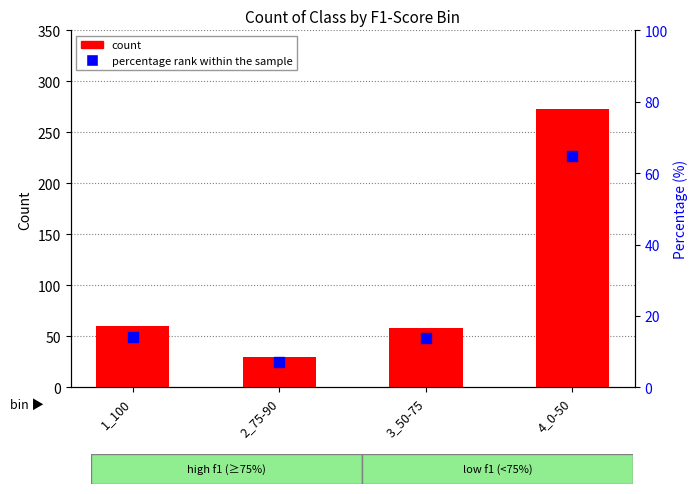

At how many categories does at least one series exceed 144?

1